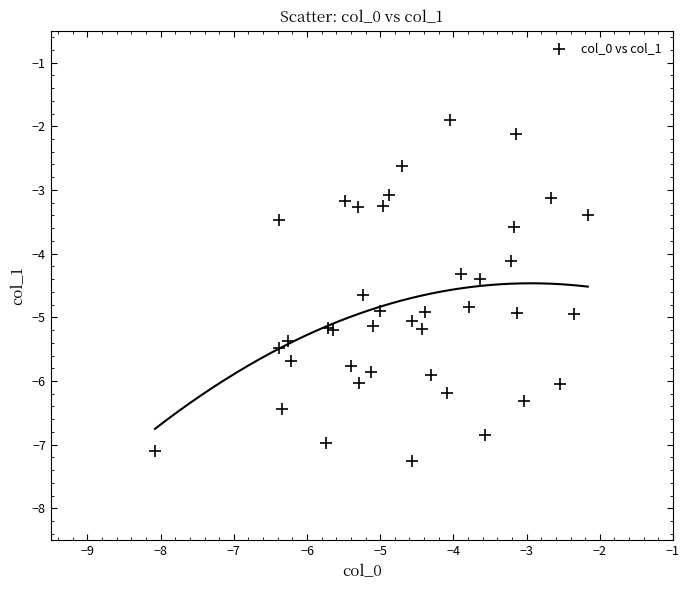

What Y value in the scatter plot is closest to -4?

-4.1